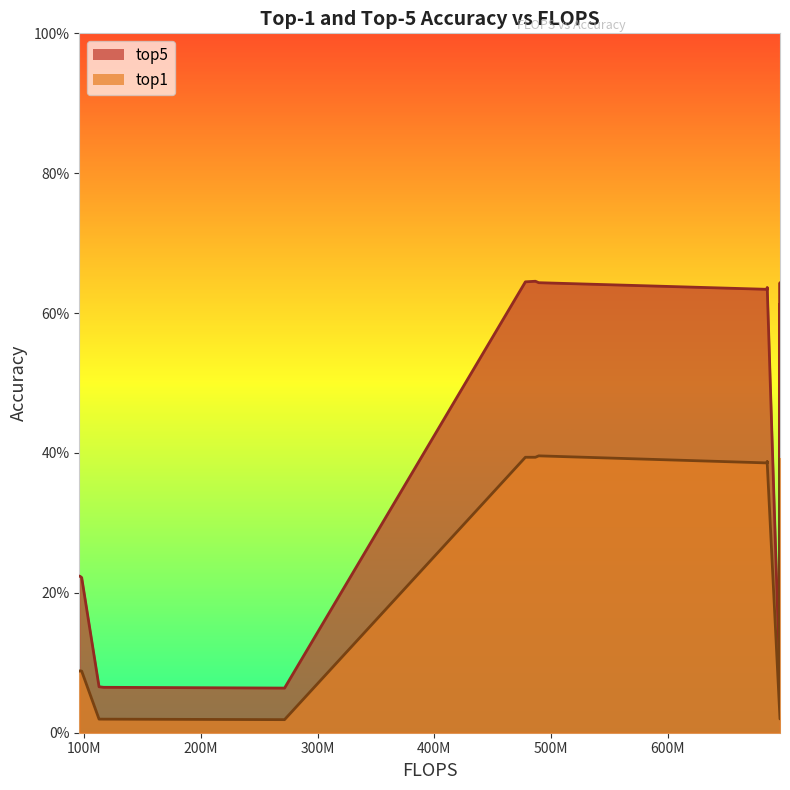

Read the top5 value at 7.

0.6